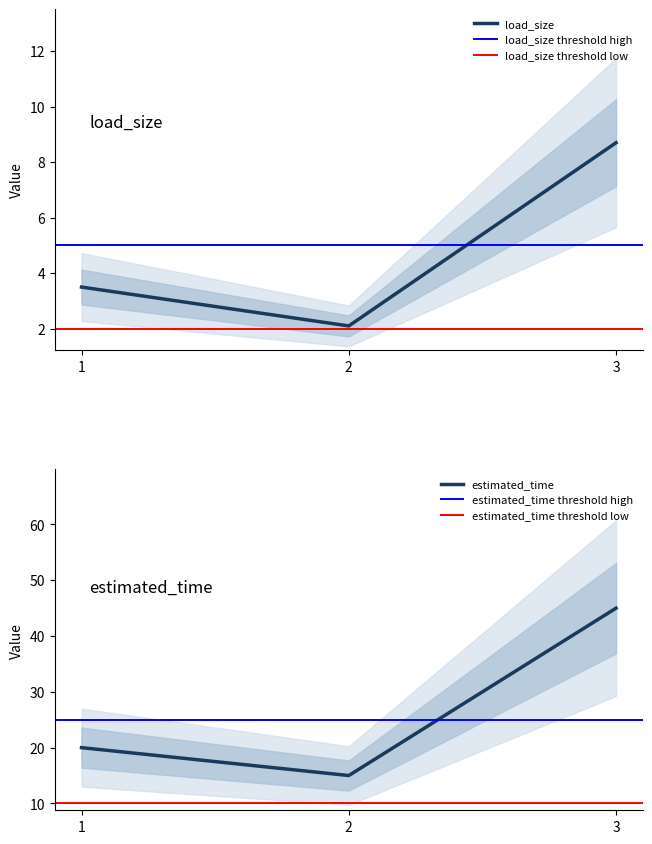

Which label corresponds to the largest value in the chart?

3